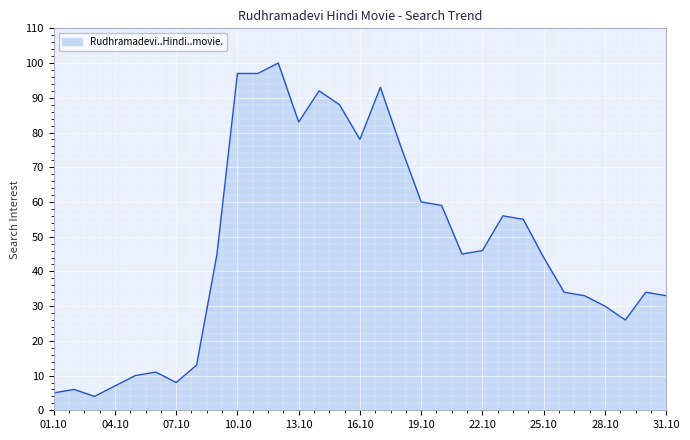

Reading left to right, list all the values displayed in this chart.

5	6	4	7	10	11	8	13	45	97	97	100	83	92	88	78	93	76	60	59	45	46	56	55	44	34	33	30	26	34	33